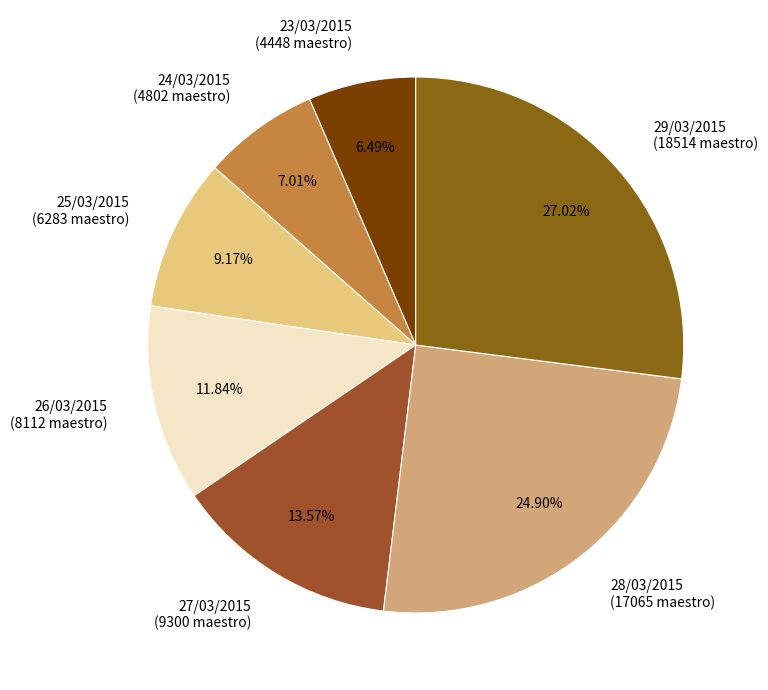

Which has a higher value, 29/03/2015 or 28/03/2015?

29/03/2015